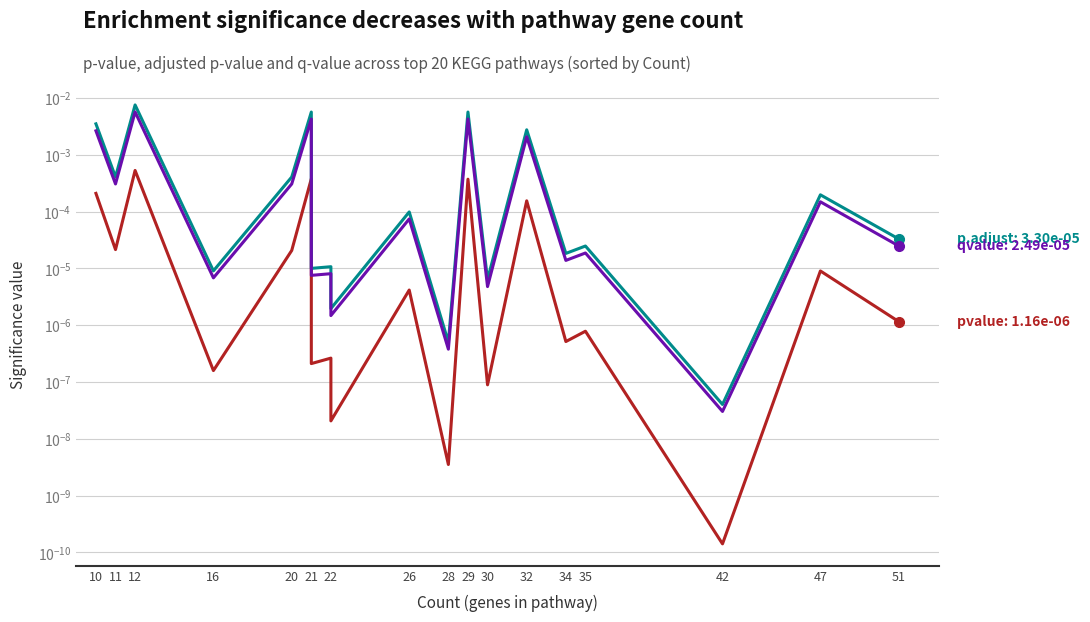

True or false: qvalue and pvalue intersect in this chart.

False